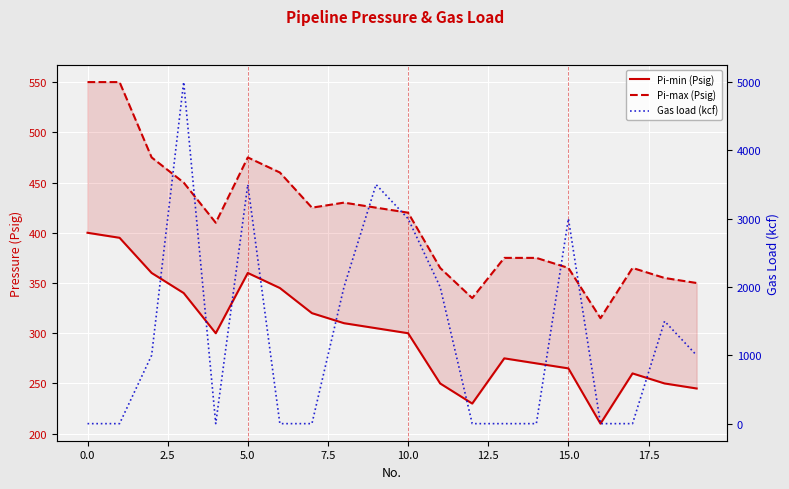

Is this an area chart (filled region under the line)?

No